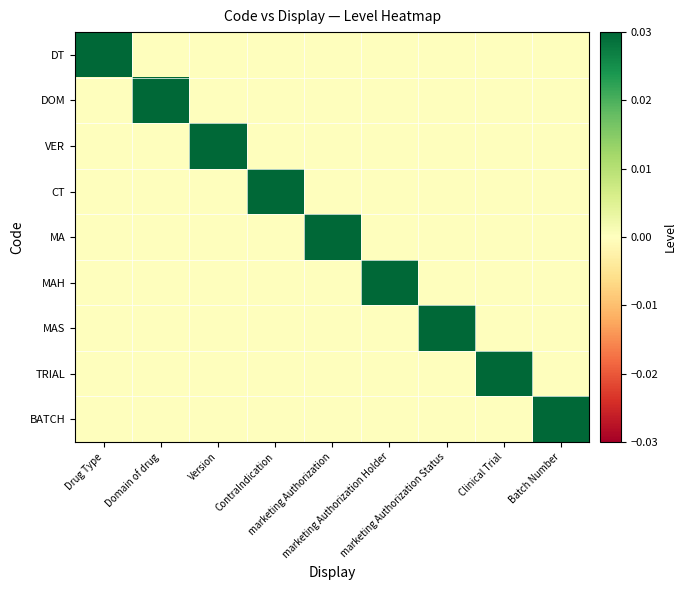

At which category is the sum across all series the highest?

Drug Type